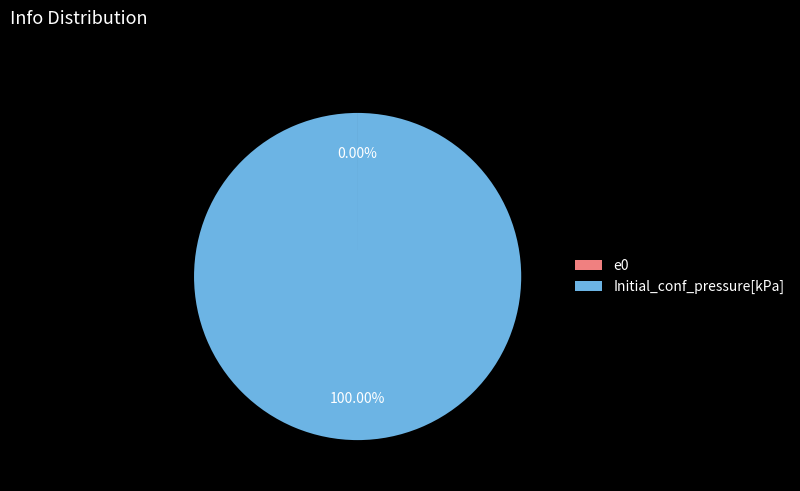

To the nearest percent, what portion does Initial_conf_pressure[kPa] represent?

100%